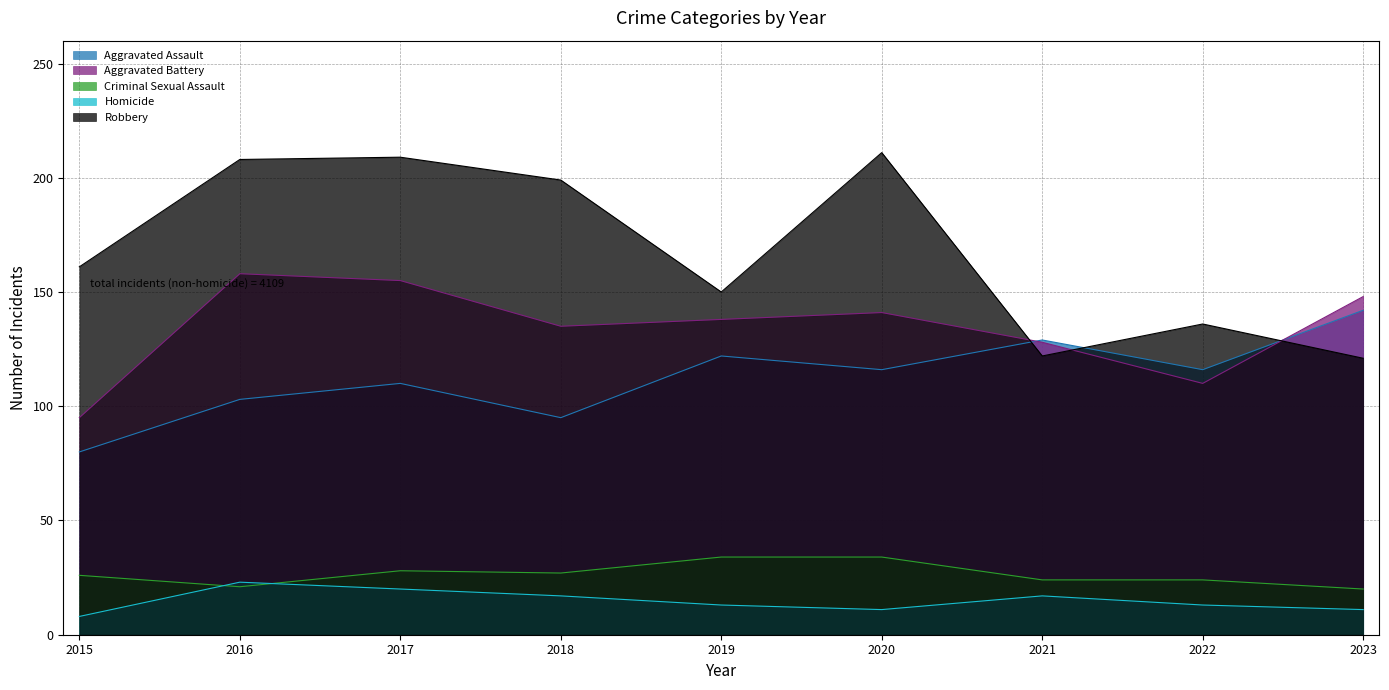

The value of Homicide at 2017 is 20. True or false?

True